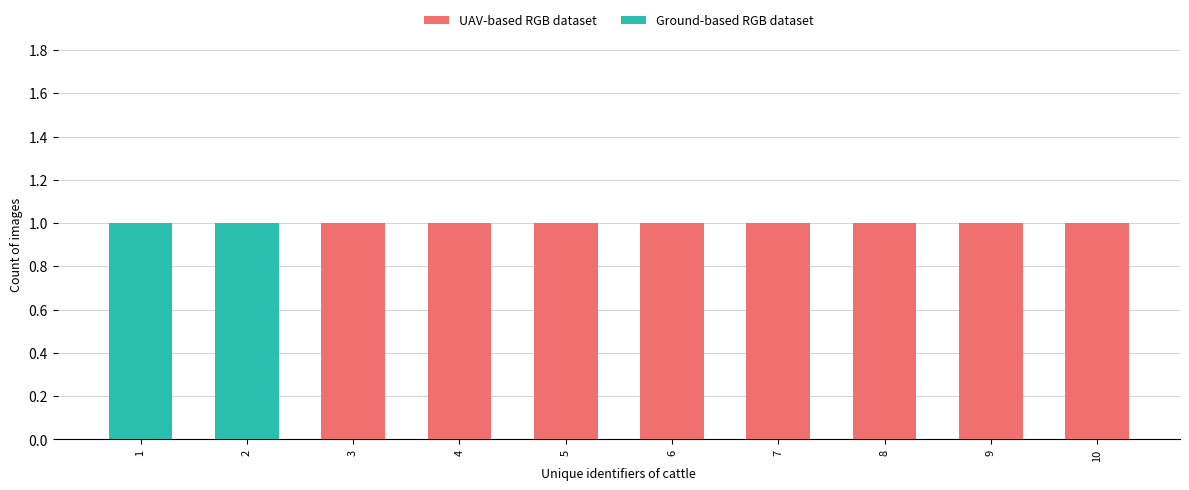

True or false: Ground-based RGB dataset has a value of 0 at 8.

True